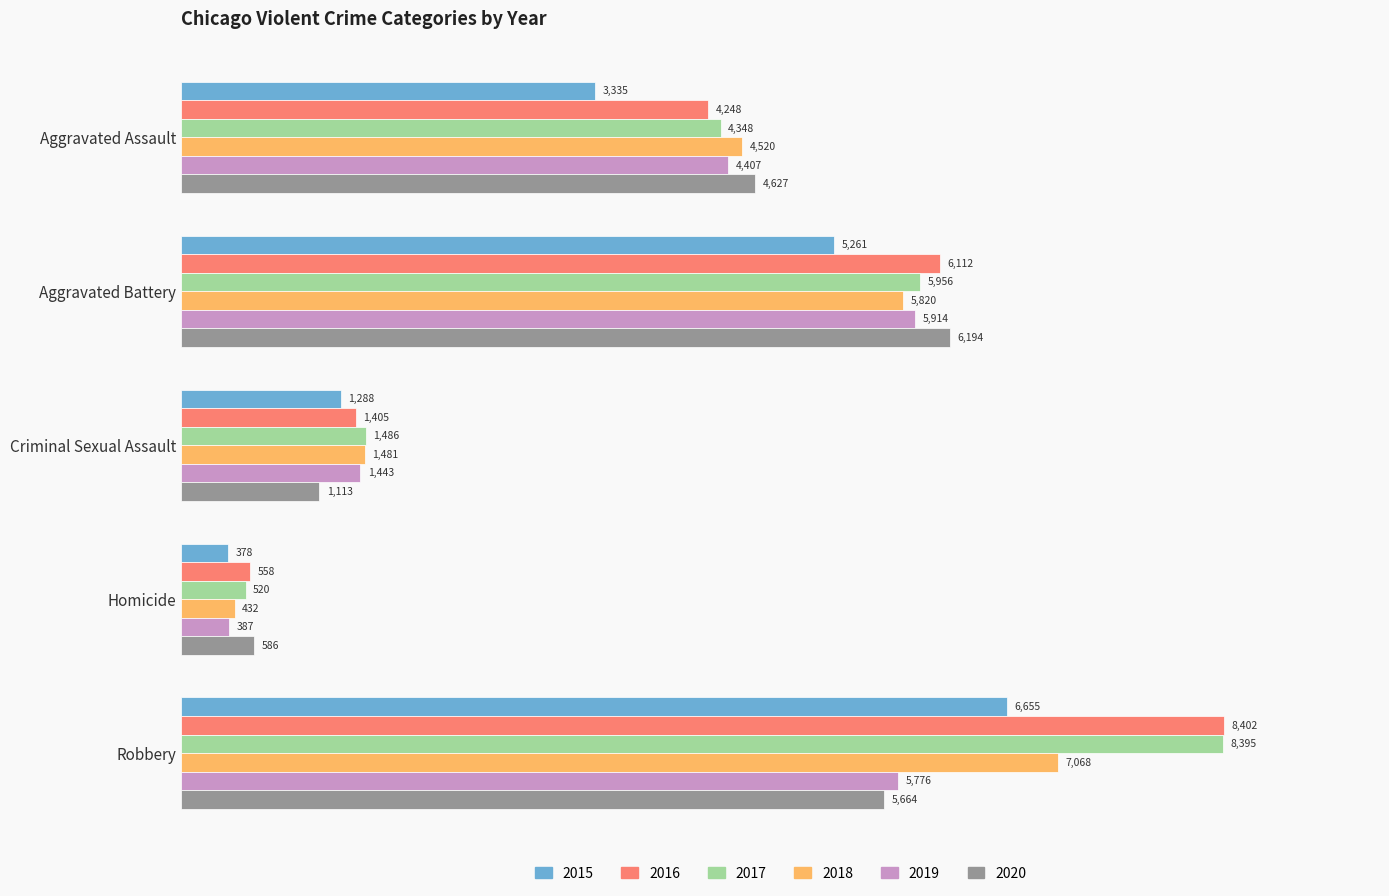

At Criminal Sexual Assault, list the series in order from largest to smallest.

2017, 2018, 2019, 2016, 2015, 2020